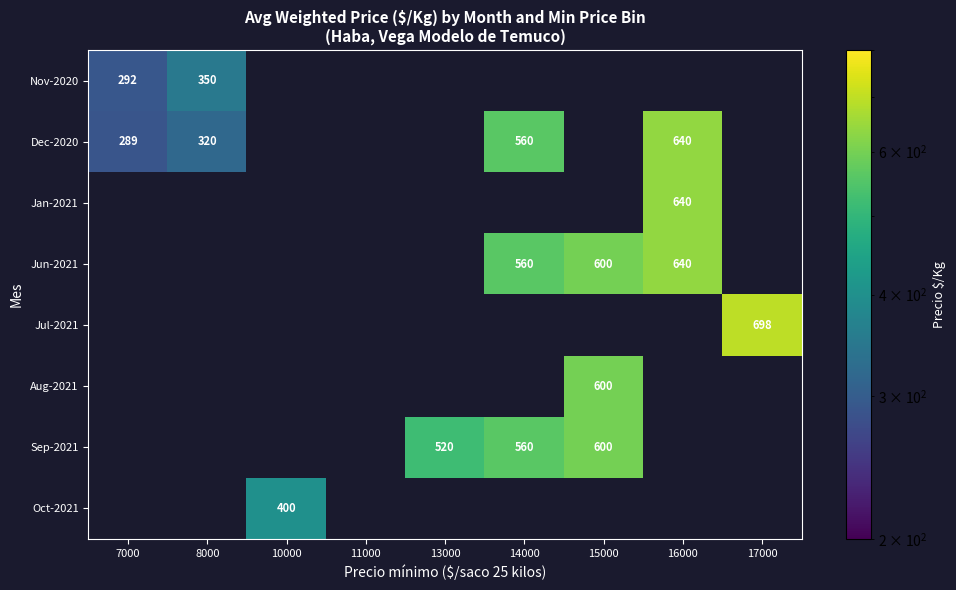

The Dec-2020 series shows 79 at 8000. True or false?

False